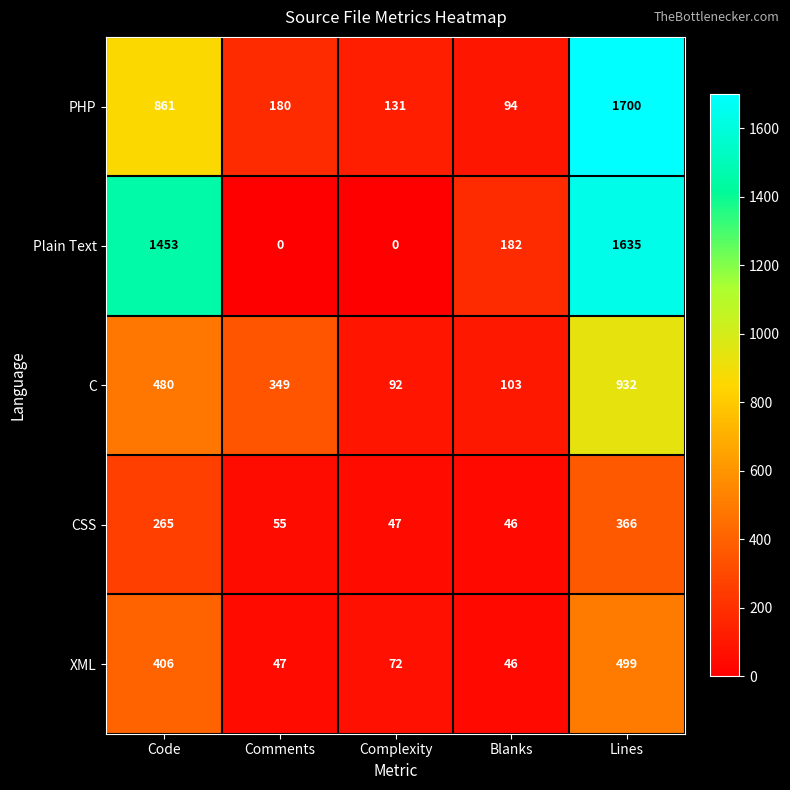

Reading right to left, transcribe all the data shown in this chart.

PHP: 1700	94	131	180	861
Plain Text: 1635	182	0	0	1453
C: 932	103	92	349	480
CSS: 366	46	47	55	265
XML: 499	46	72	47	406